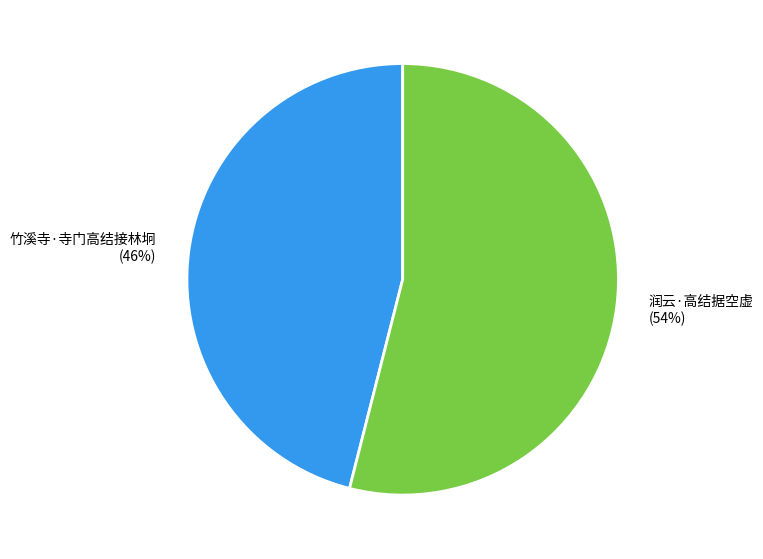

Which category has the smallest portion of the pie?

竹溪寺·寺门高结接林坰